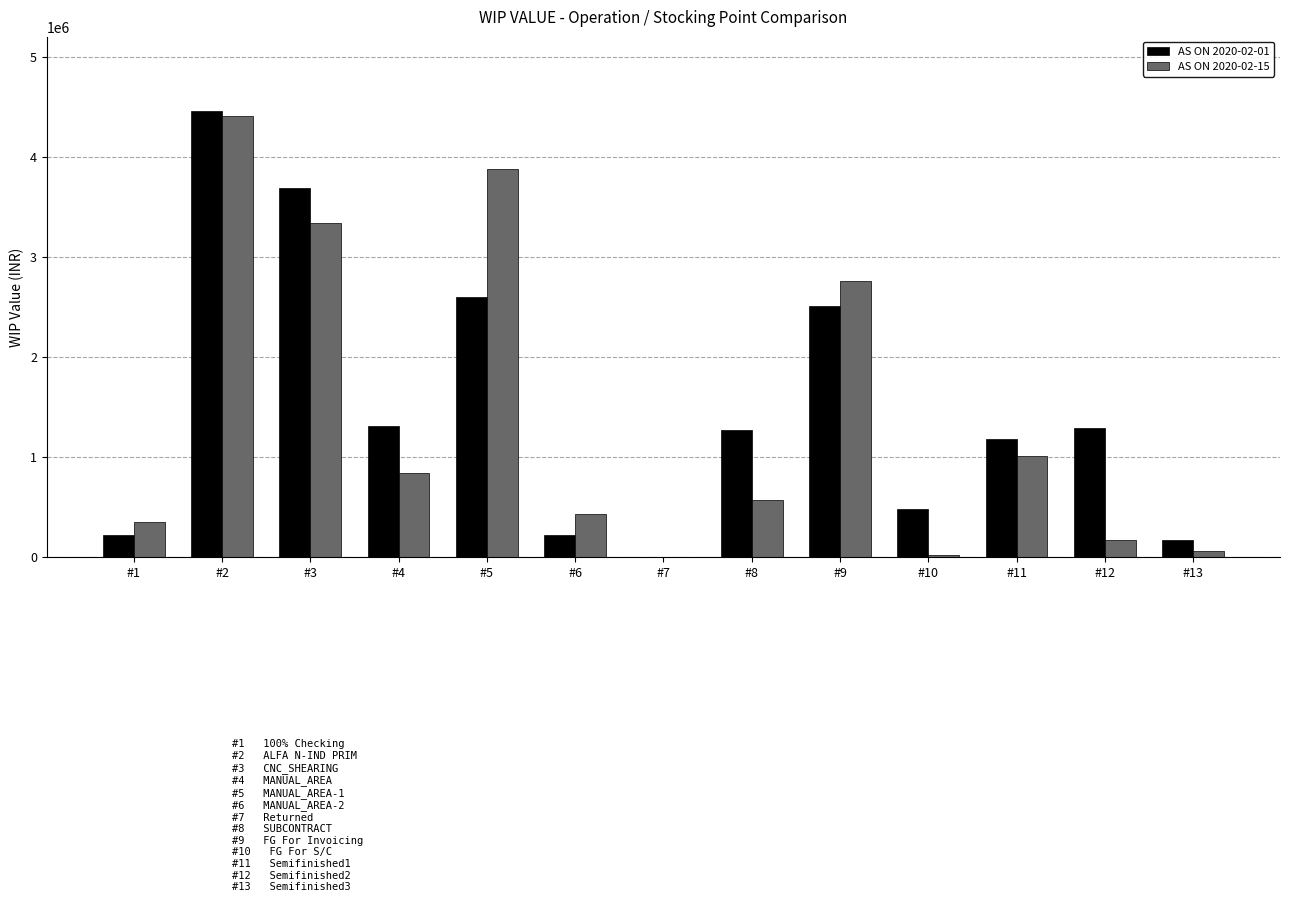

What is the total value across all series at #12?

1459872.0